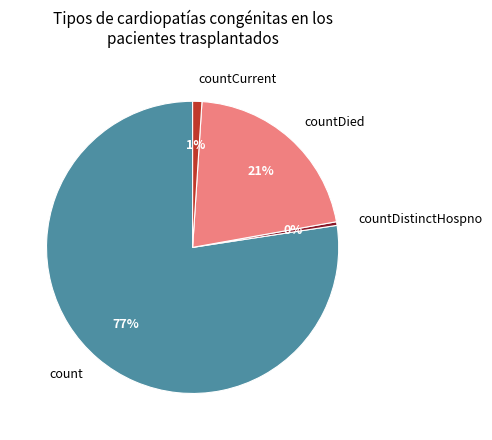

Combined, do countDied and count account for over 50%?

Yes